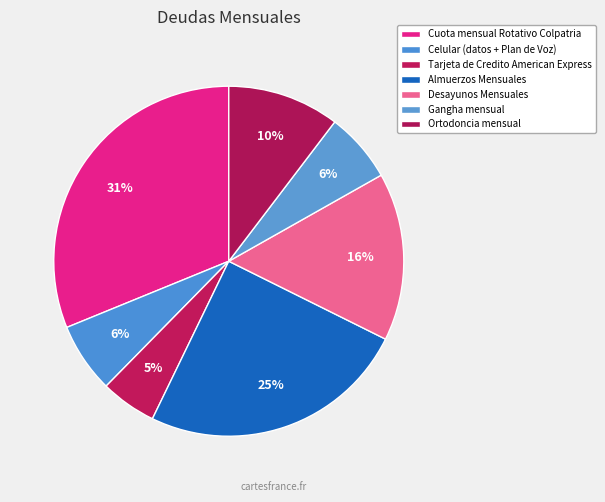

Which slice is the smallest?

Tarjeta de Credito American Express